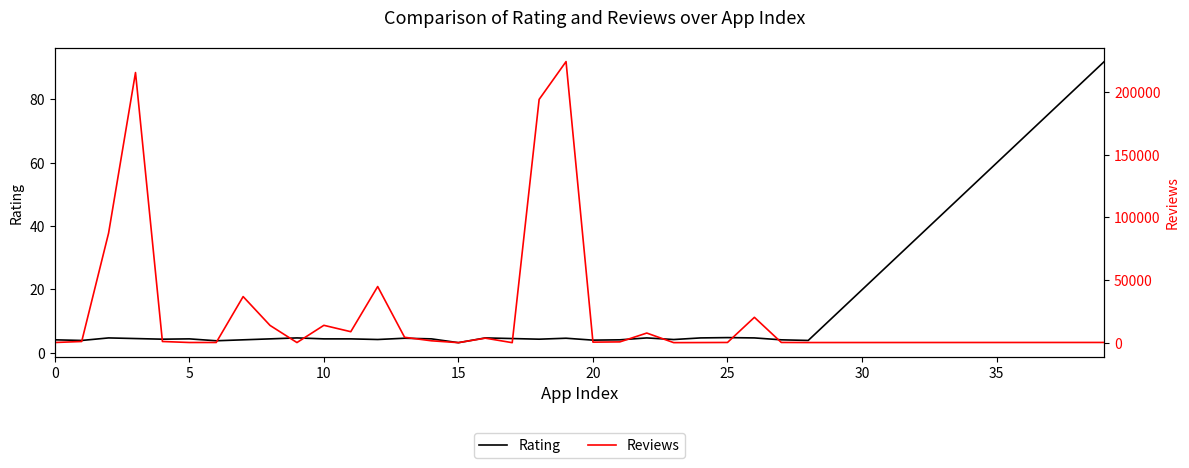

Reading left to right, what are all the values shown in this chart?

Rating: 4.1	3.9	4.7	4.5	4.3	4.4	3.8	4.1	4.4	4.7	4.4	4.4	4.2	4.6	4.4	3.2	4.7	4.5	4.3	4.6	4.0	4.1	4.7	4.2	4.7	4.8	4.7	4.1	3.9	11.9	19.9	27.9	35.9	43.9	51.9	59.9	67.9	75.9	83.9	91.9
Reviews: 159.0	967.0	87510.0	215644.0	967.0	167.0	178.0	36815.0	13791.0	121.0	13880.0	8788.0	44829.0	4326.0	1518.0	55.0	3632.0	27.0	194216.0	224399.0	450.0	654.0	7699.0	61.0	118.0	192.0	20260.0	203.0	136.0	142.0	148.0	154.0	160.0	166.0	172.0	178.0	184.0	190.0	196.0	202.0